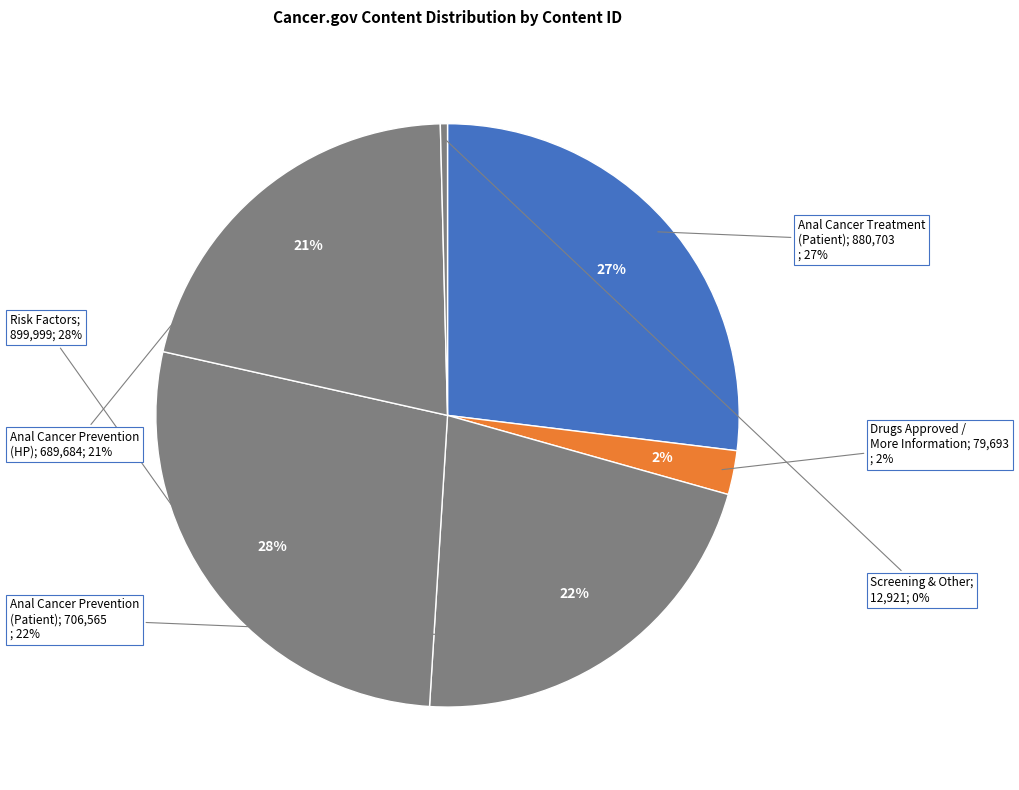

True or false: Anal Cancer Prevention (Patient) accounts for 14% of the total.

False